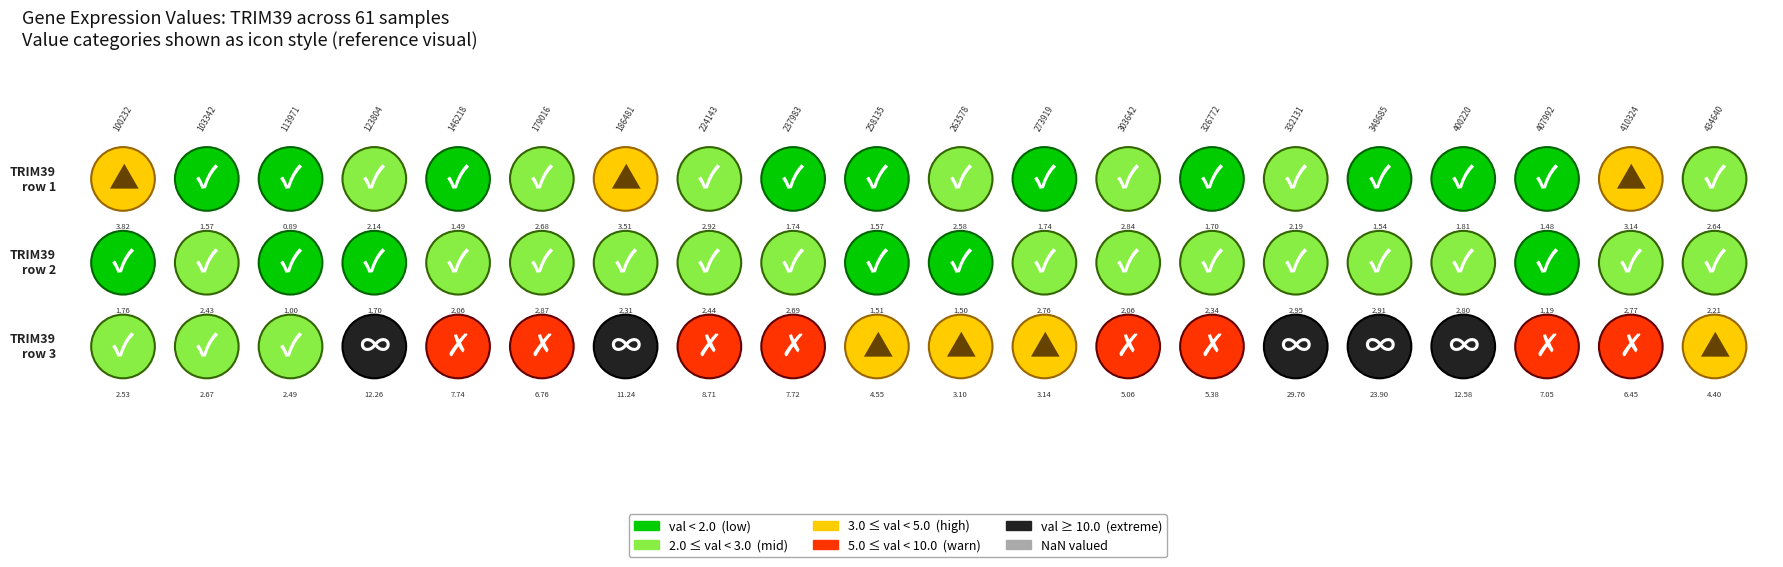

List the labels in order of value, largest first.

100232, 186481, 410324, 224143, 303642, 179016, 434640, 263578, 332131, 123804, 400220, 237983, 273919, 326772, 103342, 258135, 348685, 146218, 407992, 113971